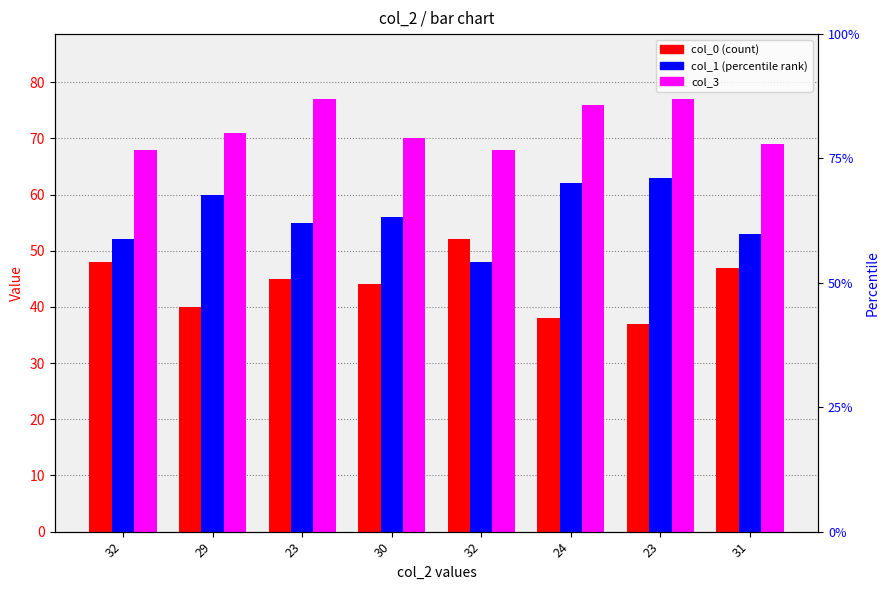

What is the label of the 4th bar from the left?

30